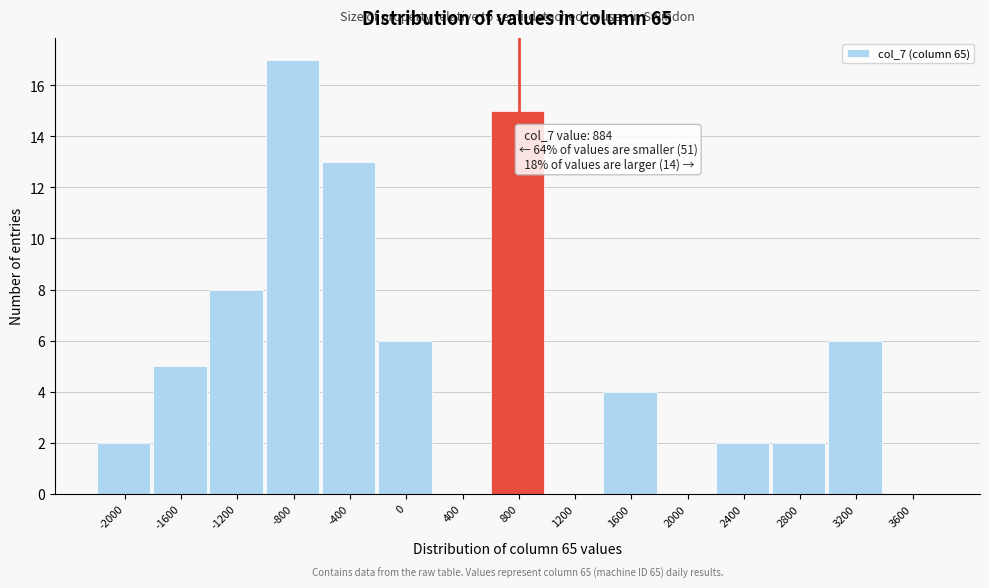

Reading right to left, list all the values displayed in this chart.

3600=0	3200=6	2800=2	2400=2	2000=0	1600=4	1200=0	800=15	400=0	0=6	-400=13	-800=17	-1200=8	-1600=5	-2000=2